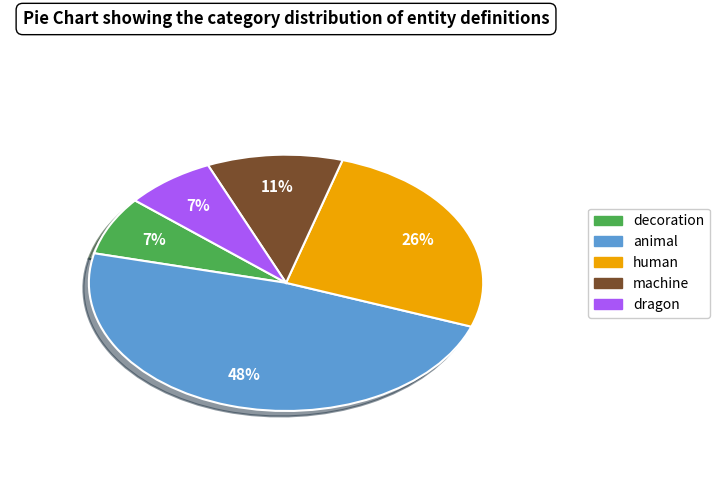

Is it true that animal is 42% of the pie?

False